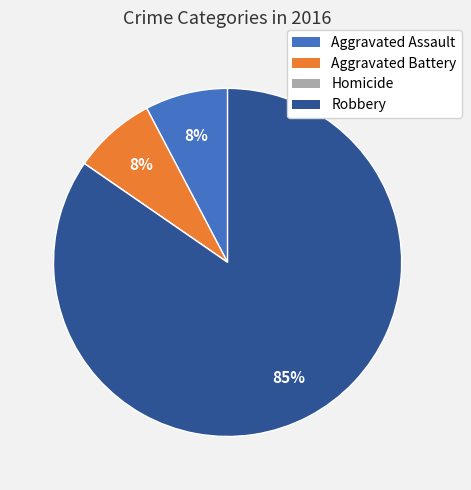

What is the largest slice in the pie chart?

Robbery